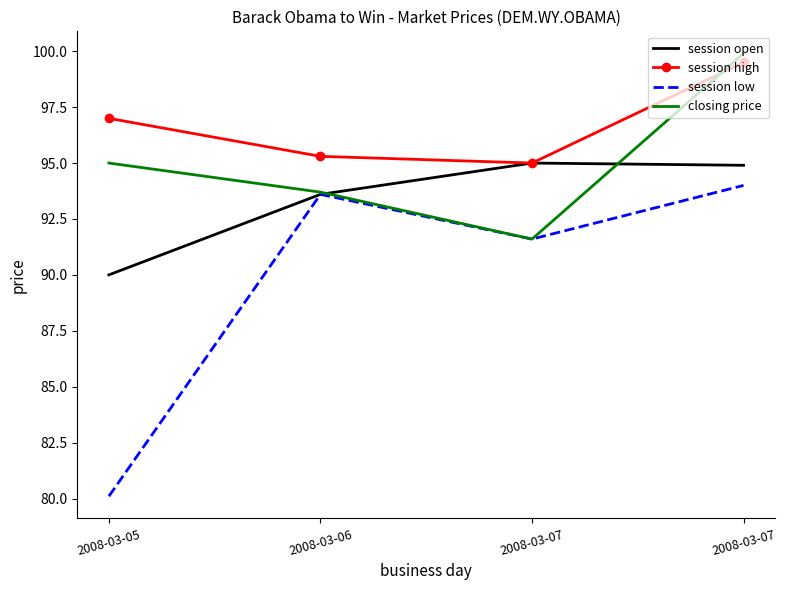

What are all the series names shown in the legend?

session open, session high, session low, closing price